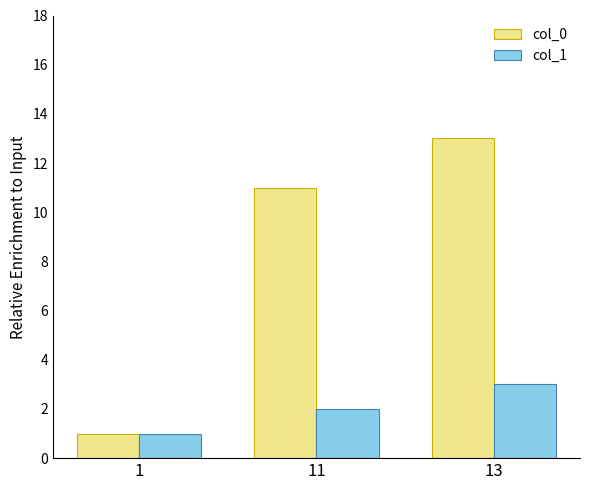

The col_1 series shows 2 at 11. True or false?

True